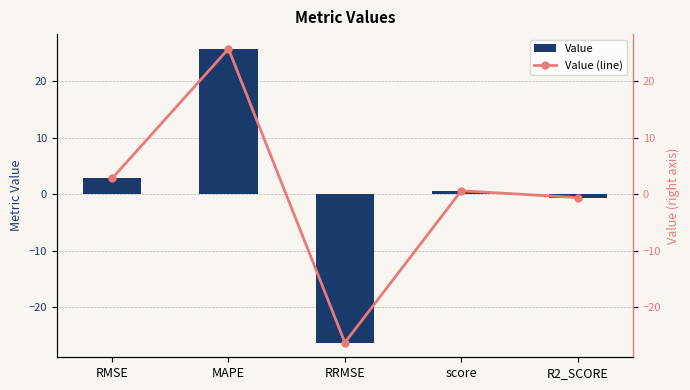

Which series has the largest range (max minus min)?

Value